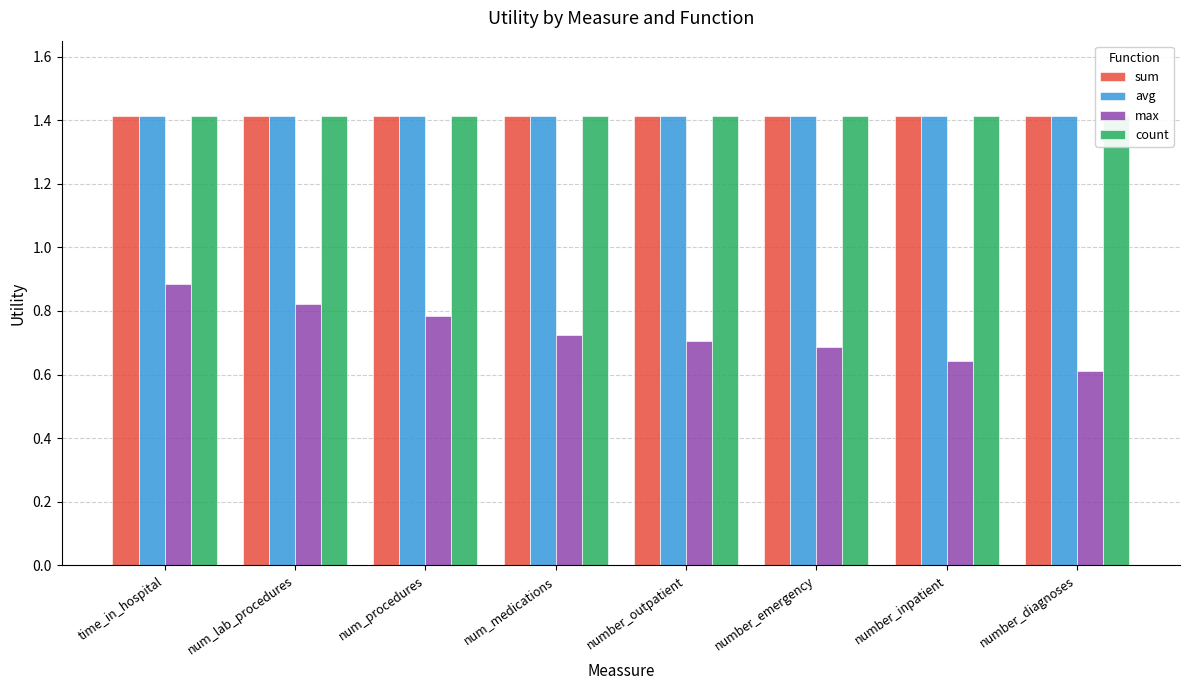

What position from the right is number_inpatient?

2